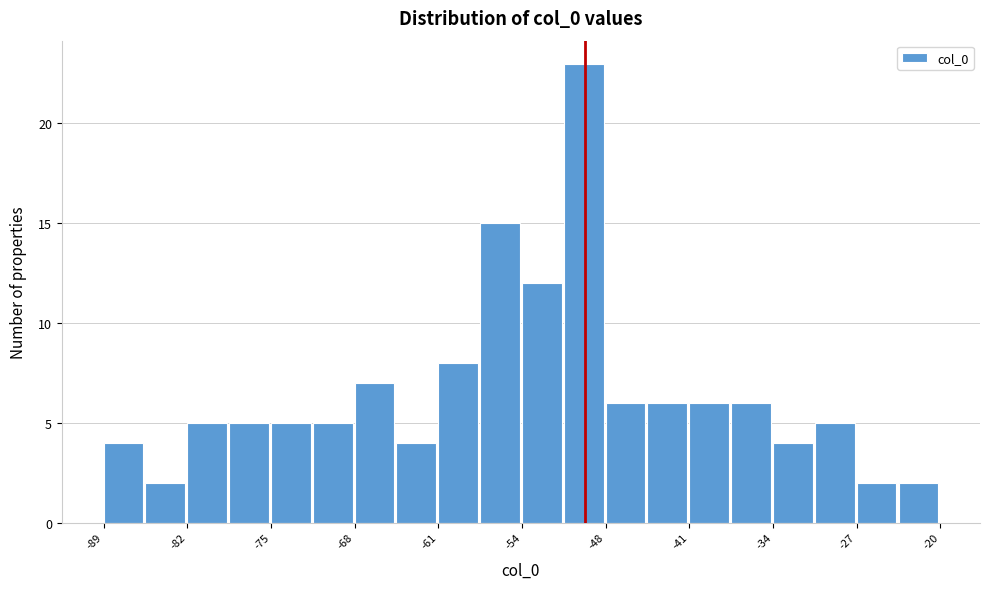

Around what value on the x-axis is the tallest bar? Give the approximate position of its centre, as read against the axis.

-49